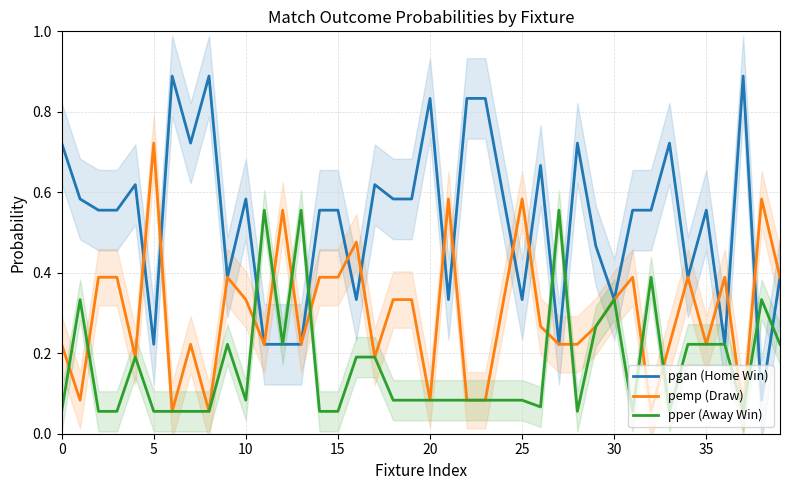

What is the label of the 14th point from the right?

26